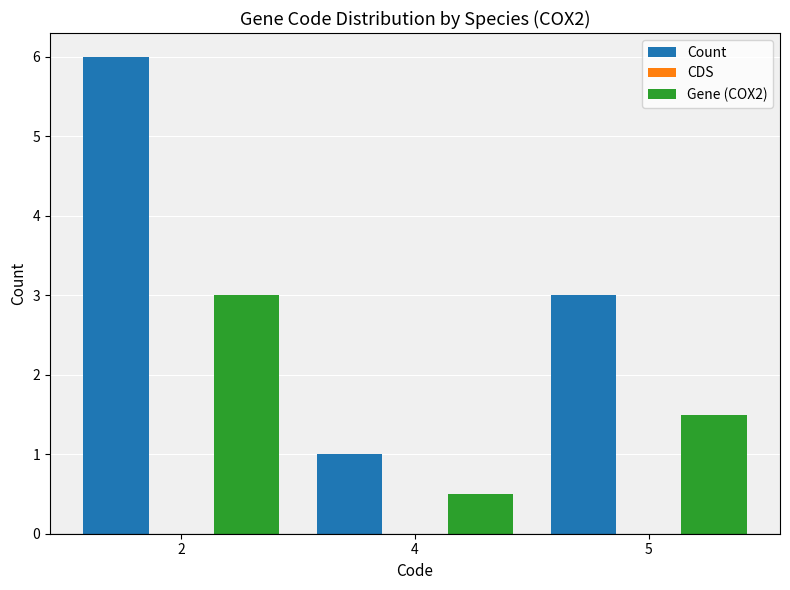

How many bars are there in each group?

2